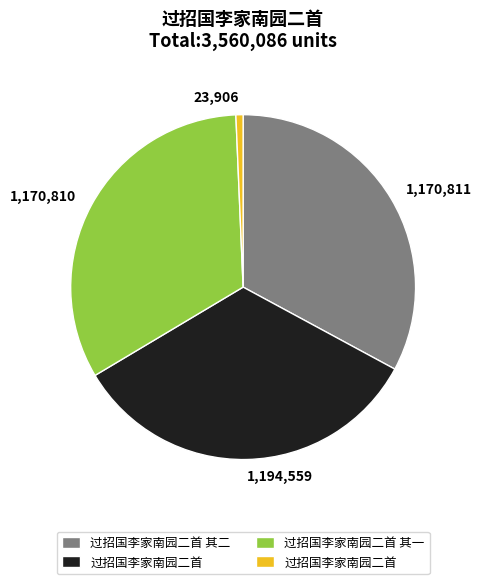

Between 23,906 and 1,170,810, which is larger?

1,170,810